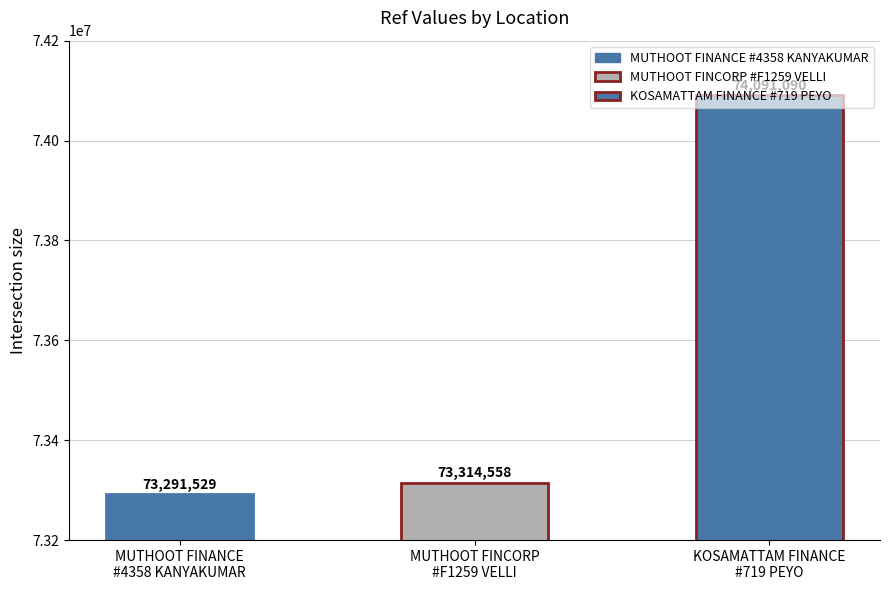

Which has a higher value, KOSAMATTAM FINANCE LIMITED - #719 - PEYO or MUTHOOT FINCORP LIMITED - #F1259 - VELLI?

KOSAMATTAM FINANCE LIMITED - #719 - PEYO